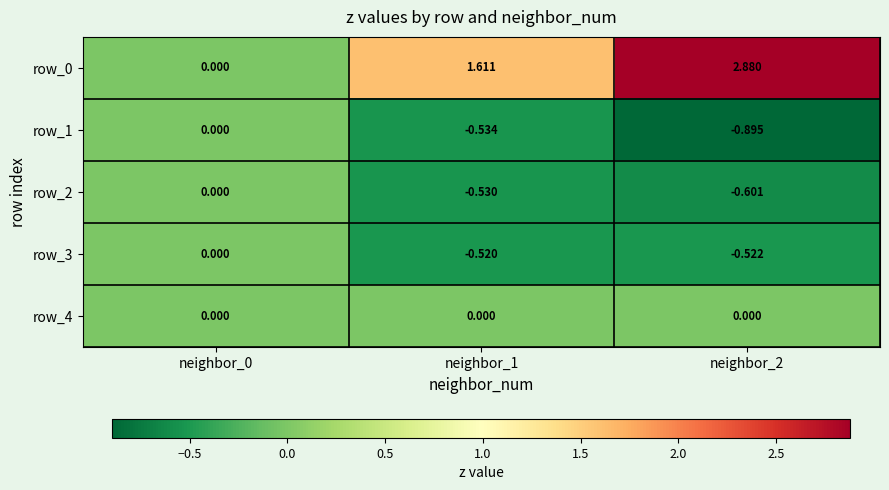

Is it true that row_4 equals 0.0 at neighbor_0?

True